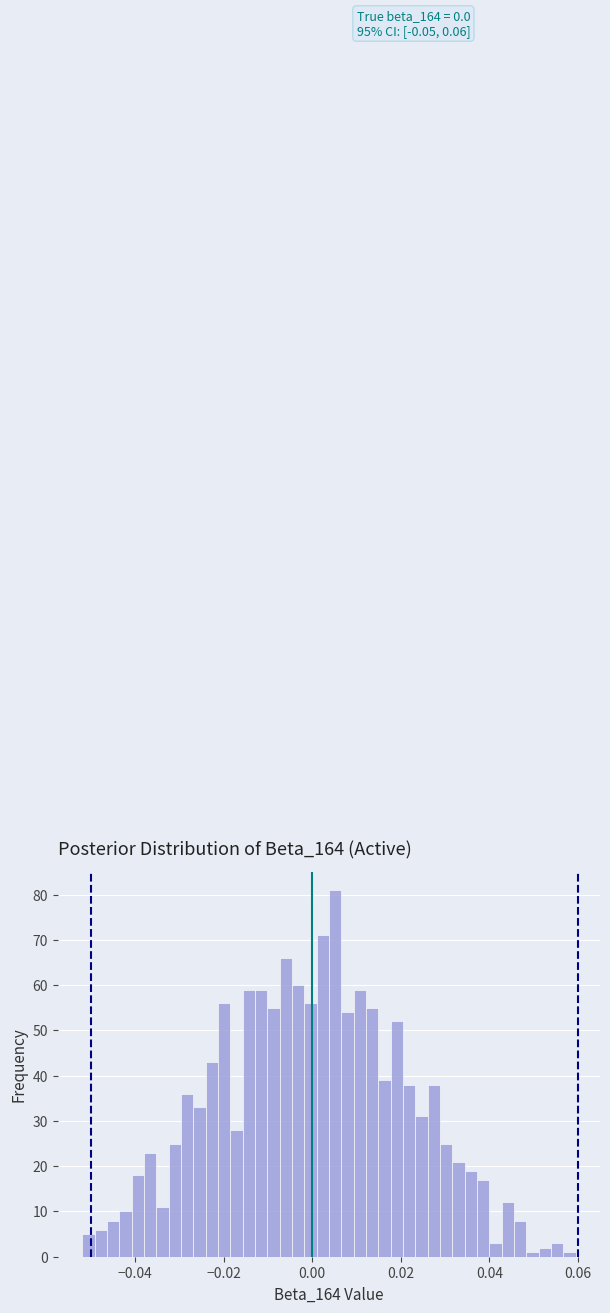

Read against the x-axis, roughly where is the centre of the tallest bar?

0.006